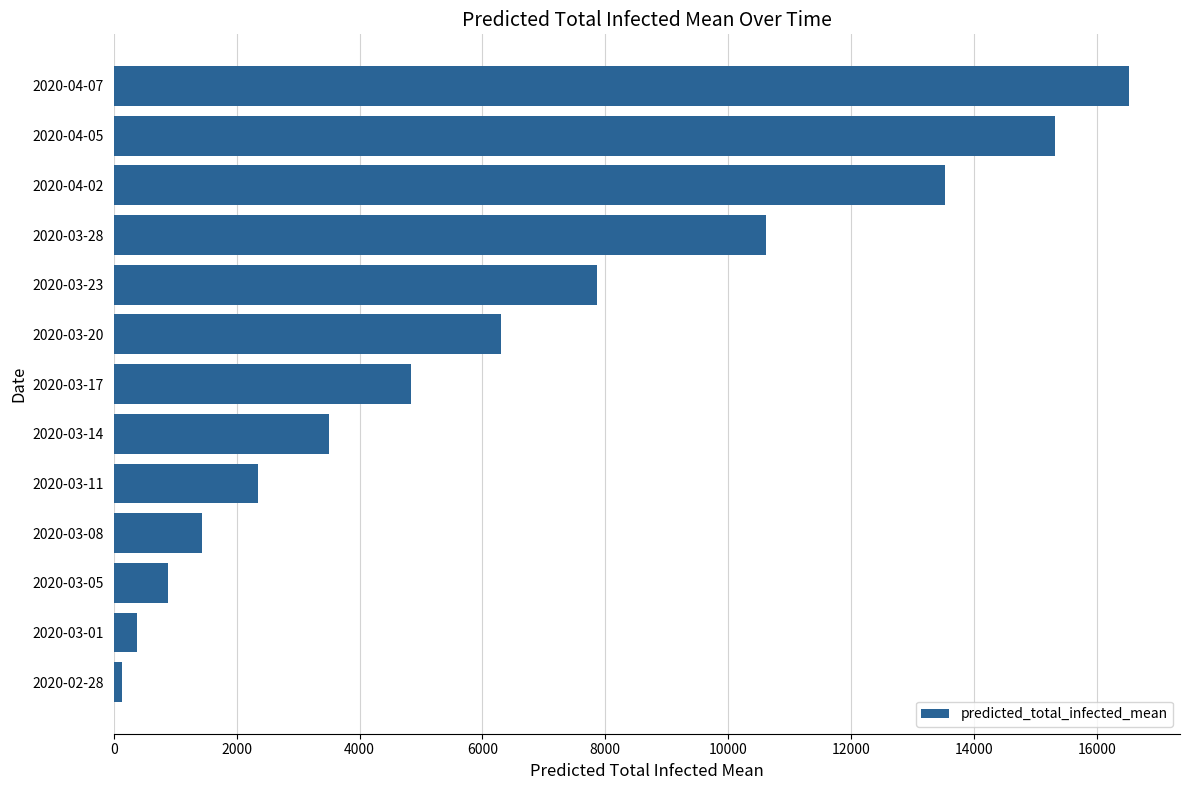

The value at 2020-03-23 is 7860. True or false?

True